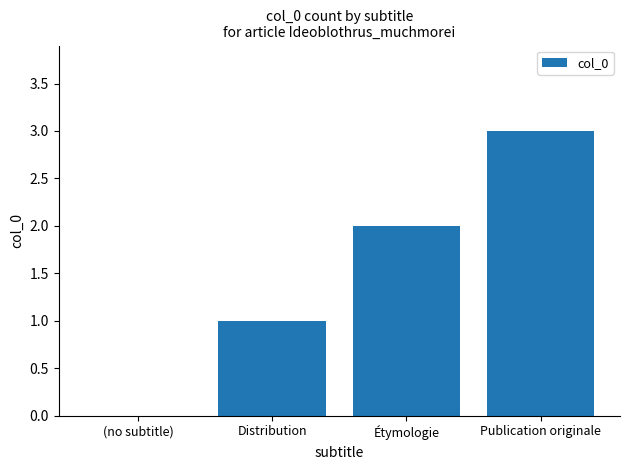

What is the change in value from Étymologie to Publication originale?

+1